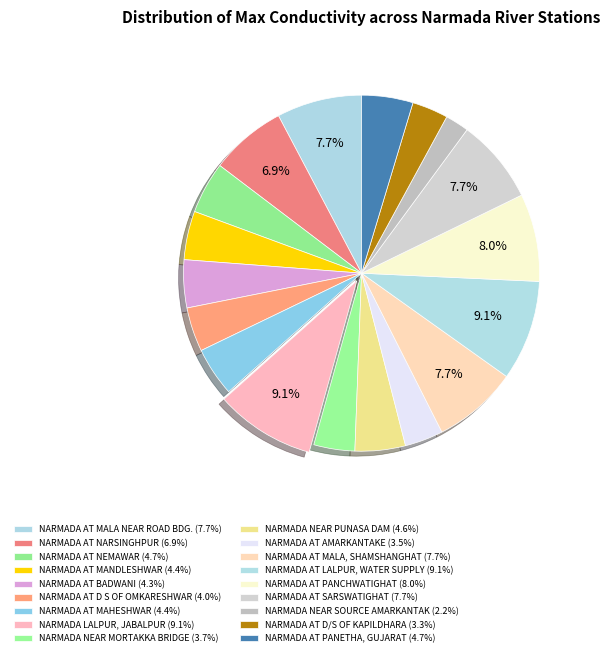

Which category has the smallest portion of the pie?

NARMADA NEAR SOURCE AMARKANTAK